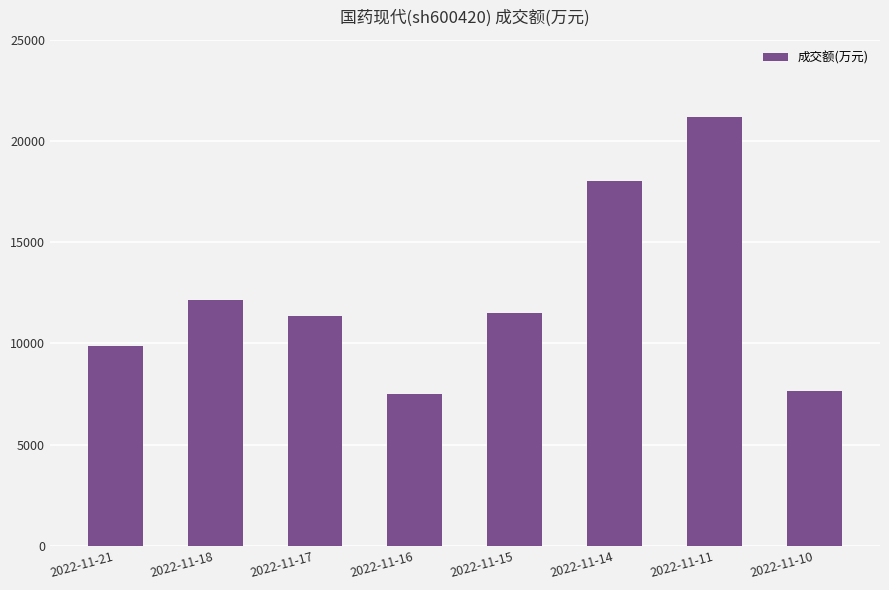

The chart shows a value of 12172 at 2022-11-18. True or false?

True